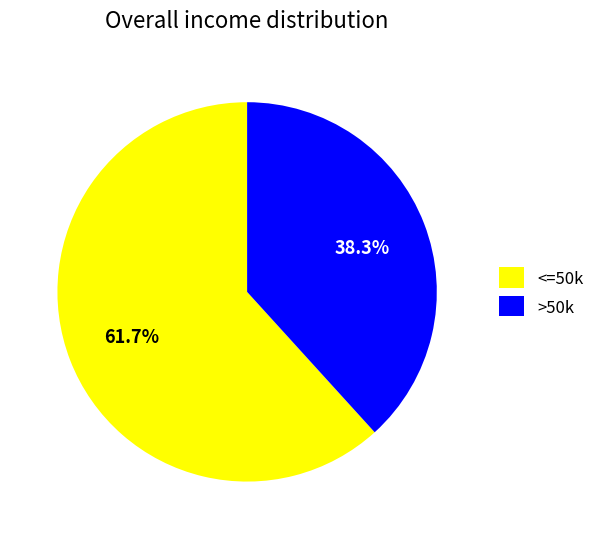

Do <=50k and >50k together represent more than half of the pie?

Yes